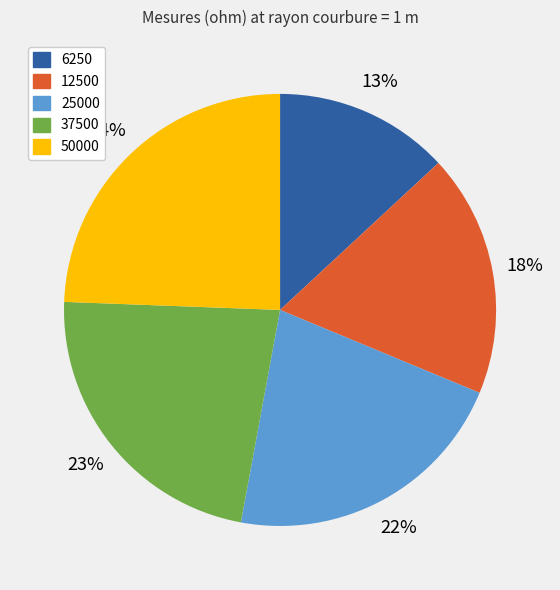

Combined, do 12500 and 6250 account for over 50%?

No